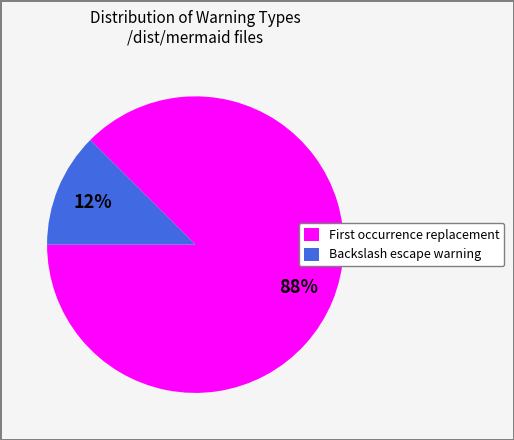

To the nearest percent, what is the average slice percentage?

50%